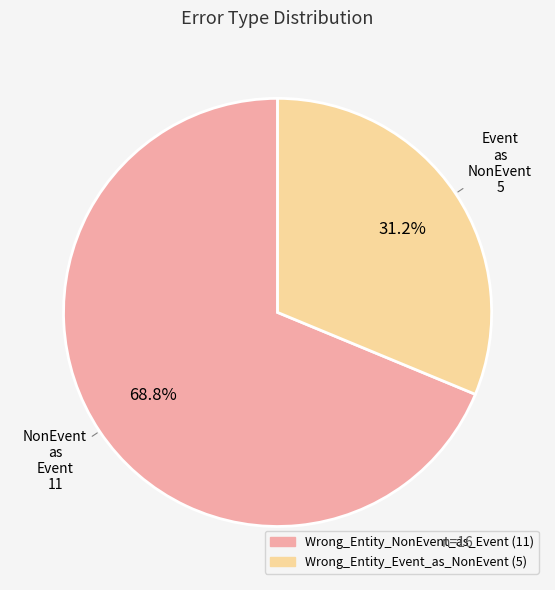

Is it true that Wrong_Entity_Event_as_NonEvent is 31% of the pie?

True